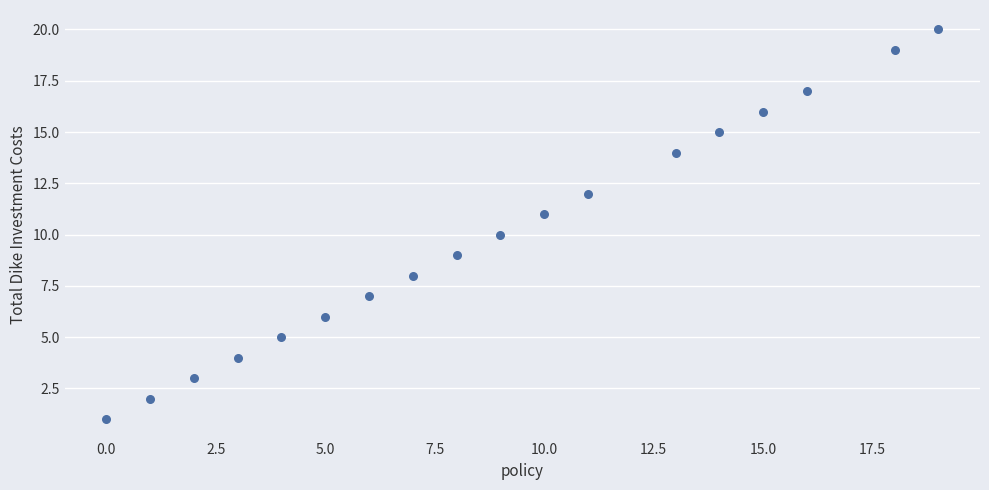

What is the range of Y values (max minus min)?

19